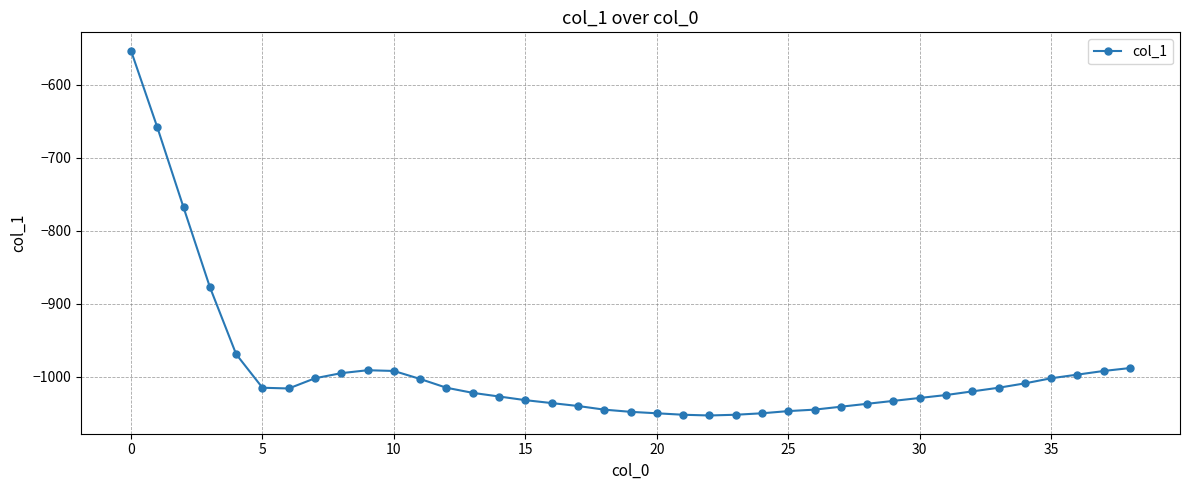

What is the sum of all values?

-38641